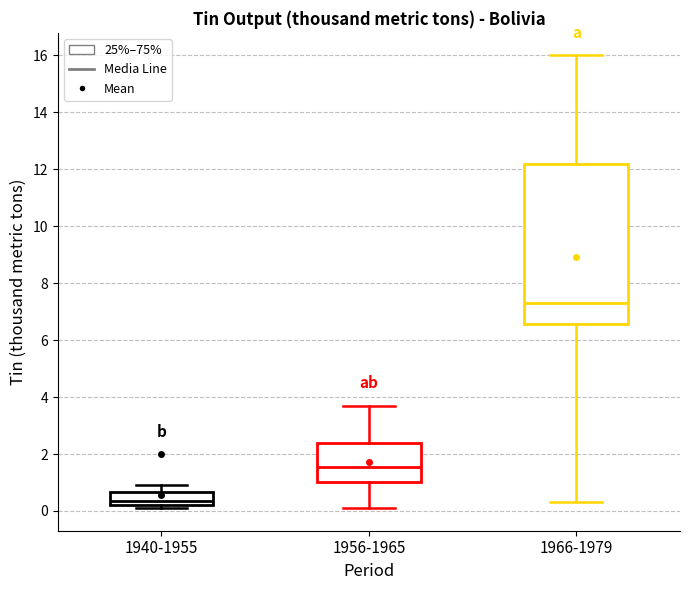

Comparing the boxes themselves (not the whiskers), which one is the tallest?

1966-1979